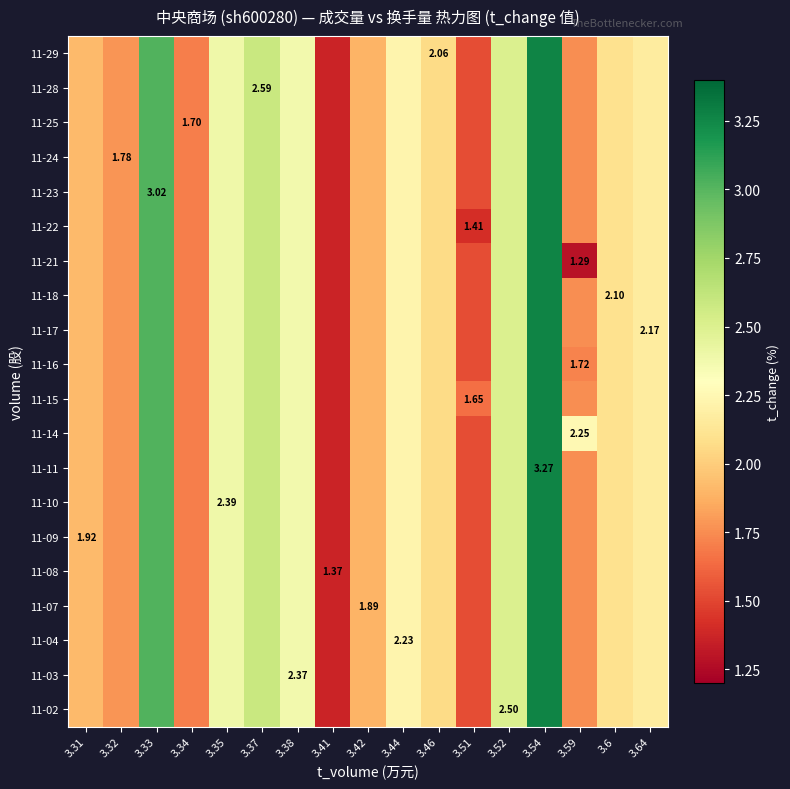

Between 3.31 and 3.41, which is larger?

3.31